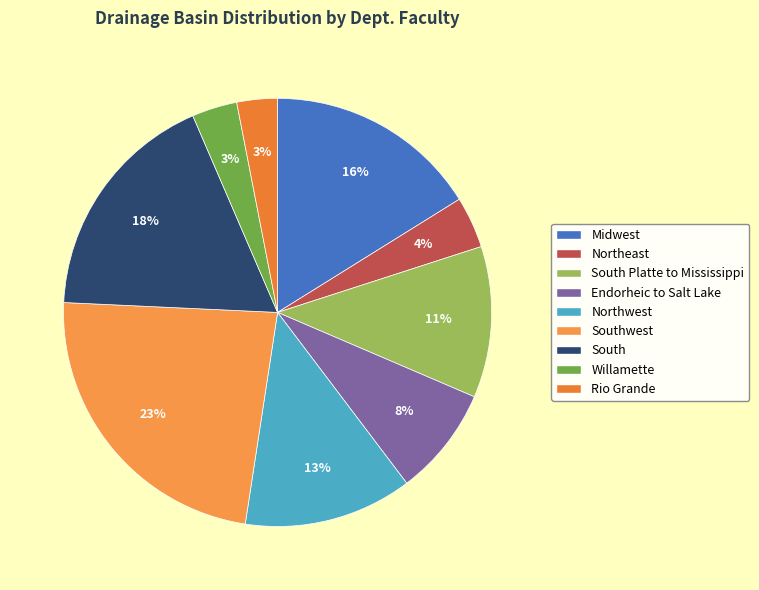

Count the number of slices in the pie.

9